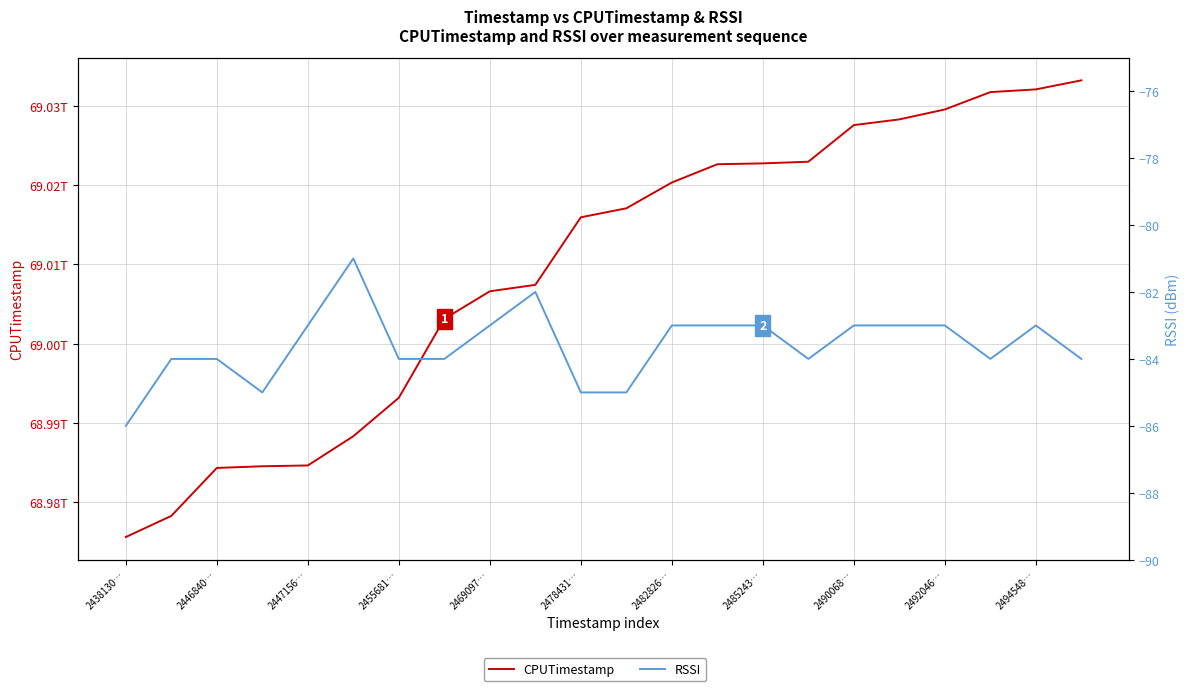

Is it true that RSSI equals -110 at 2492046…?

False